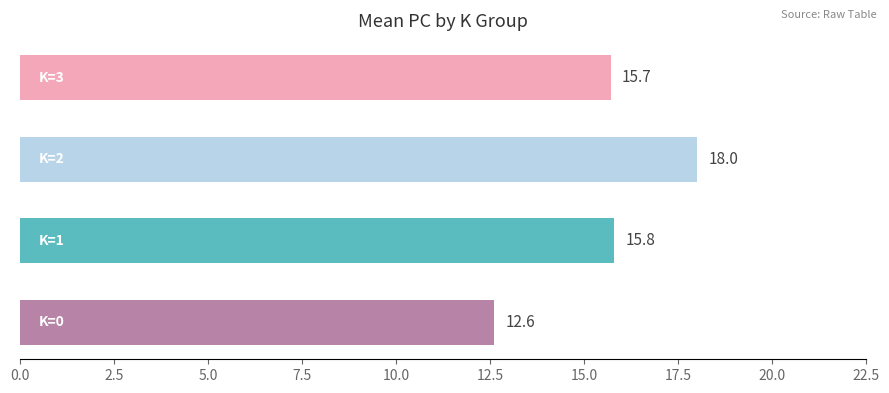

What is the average value?

15.5